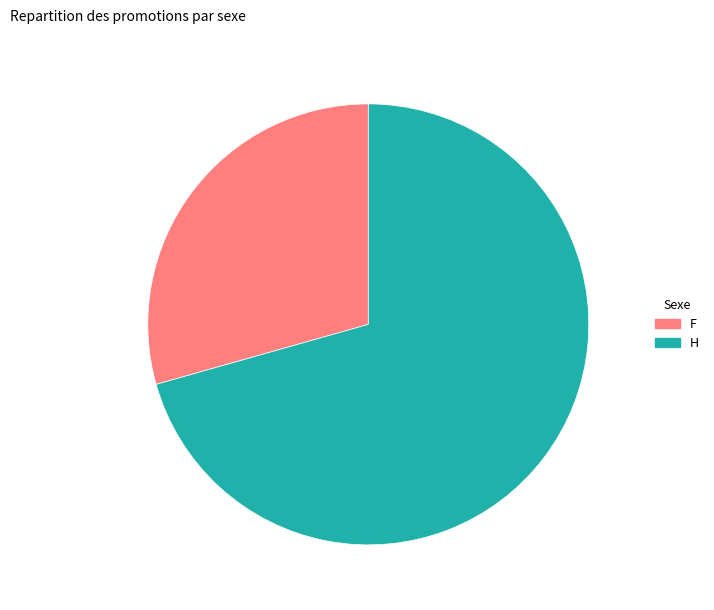

How many slices are in this pie chart?

2